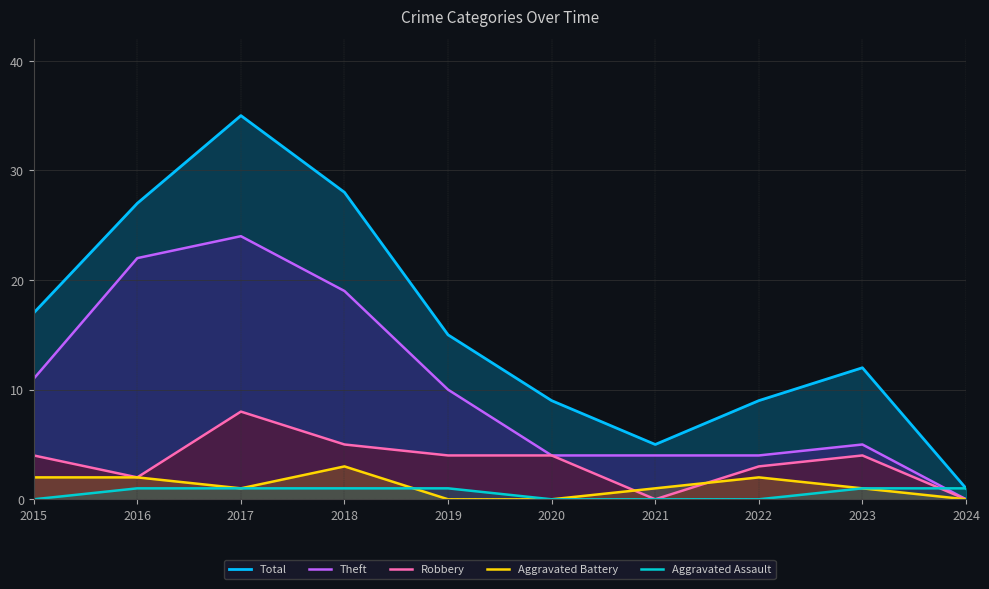

The Robbery series shows 8 at 2017. True or false?

True